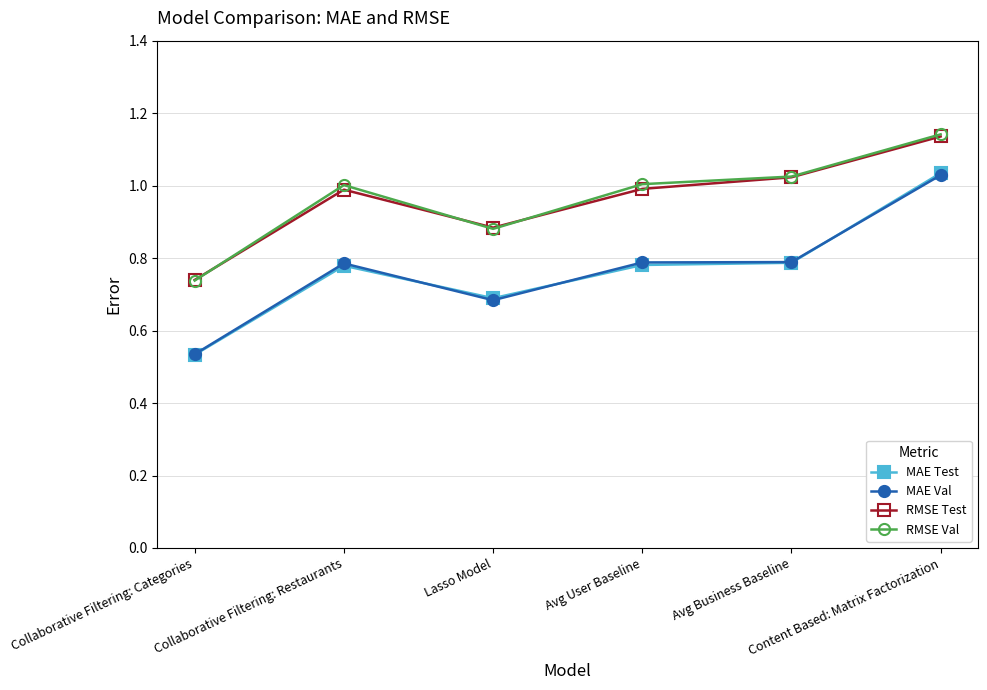

At how many categories does at least one series exceed 0?

6